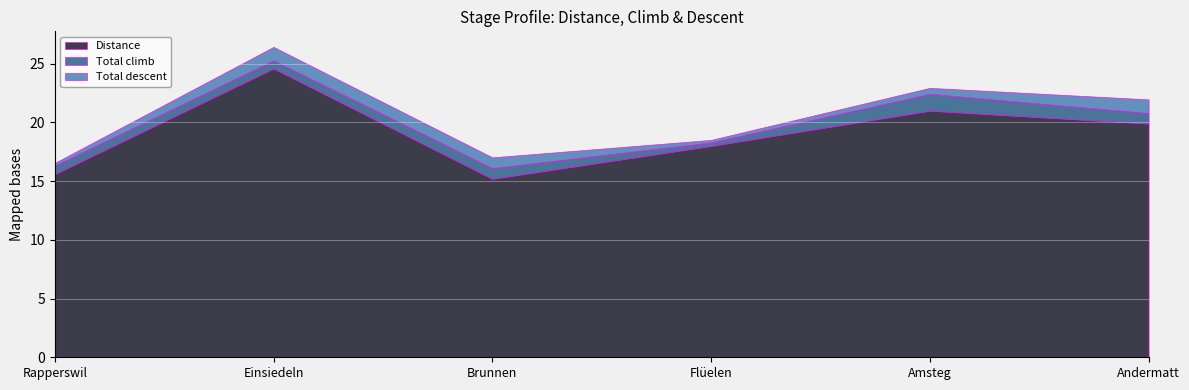

What position from the right is Brunnen?

4